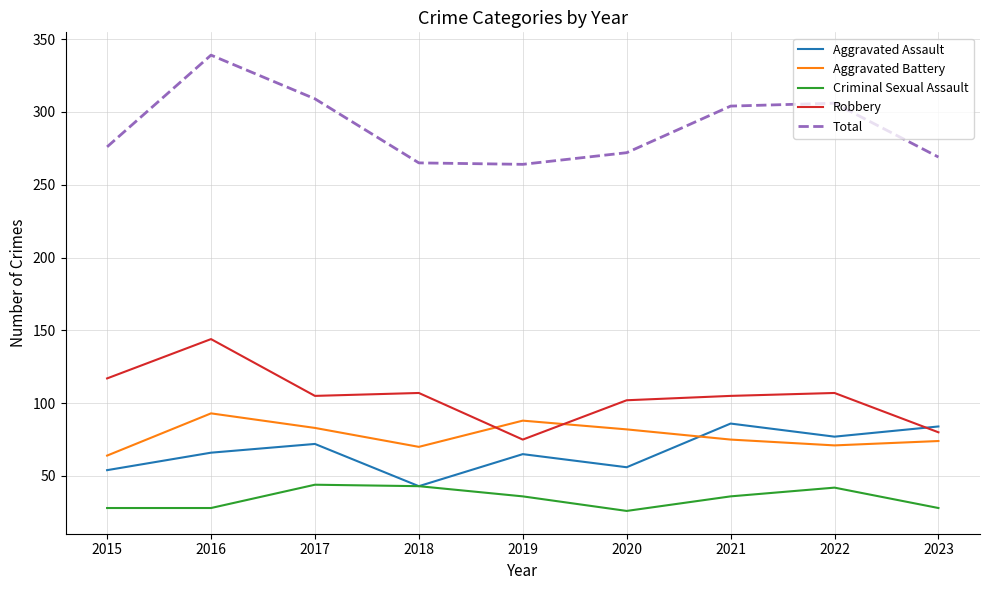

What is the greatest value displayed?

339